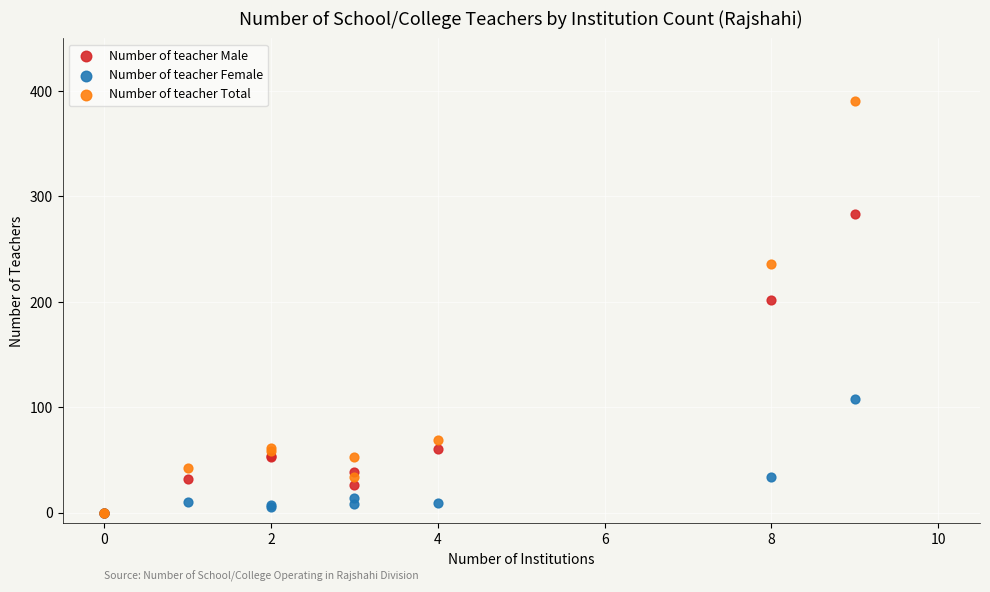

In the Number of teacher Male series, what Y value is closest to 141?

202